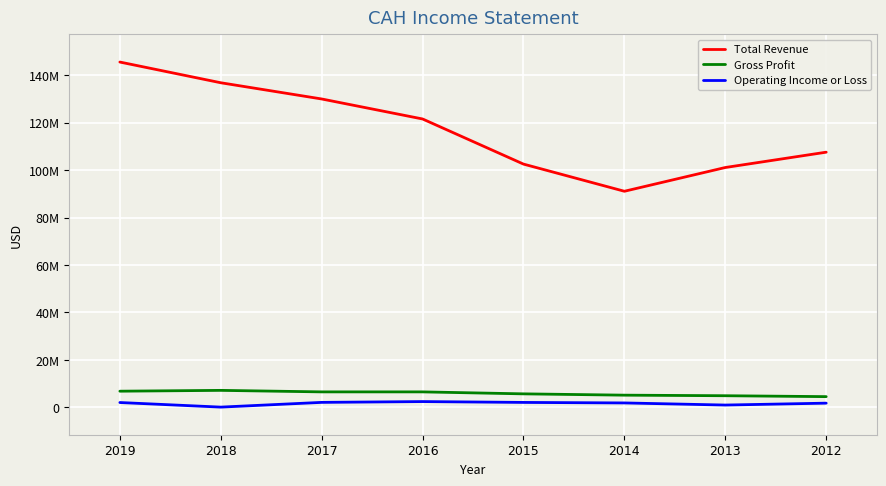

At 2018, list the series in order from largest to smallest.

Total Revenue, Gross Profit, Operating Income or Loss